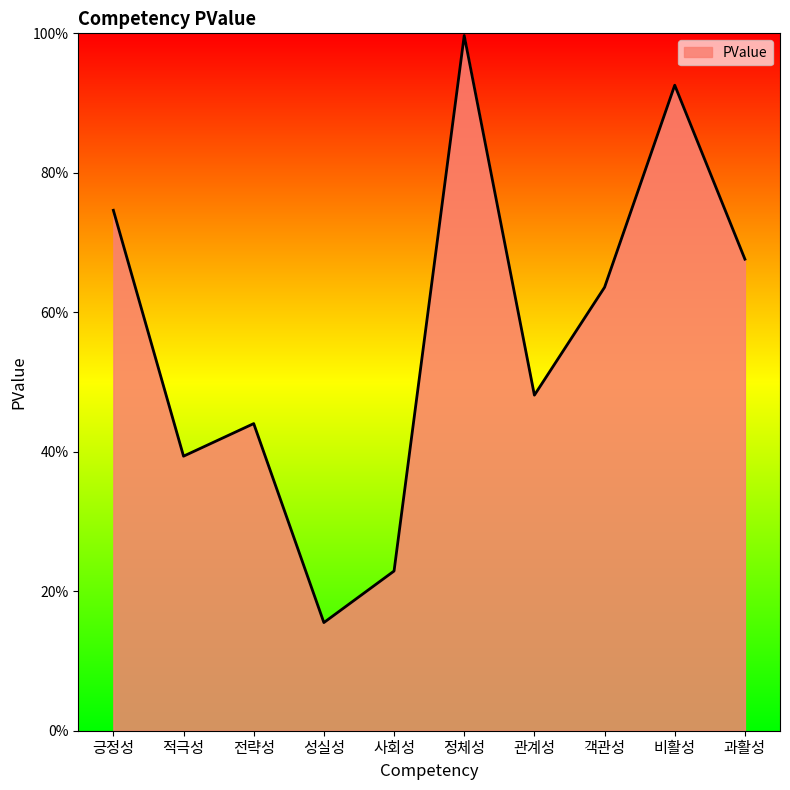

What is the sum of the values at 비활성 and 과활성?

1.6